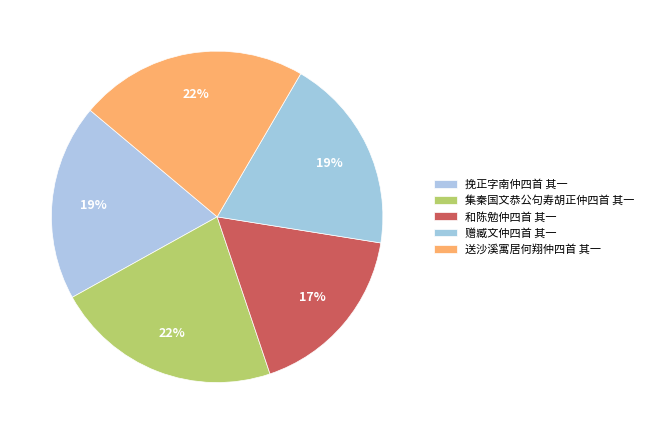

To the nearest percent, what percentage of the pie is 挽正字南仲四首 其一?

19%